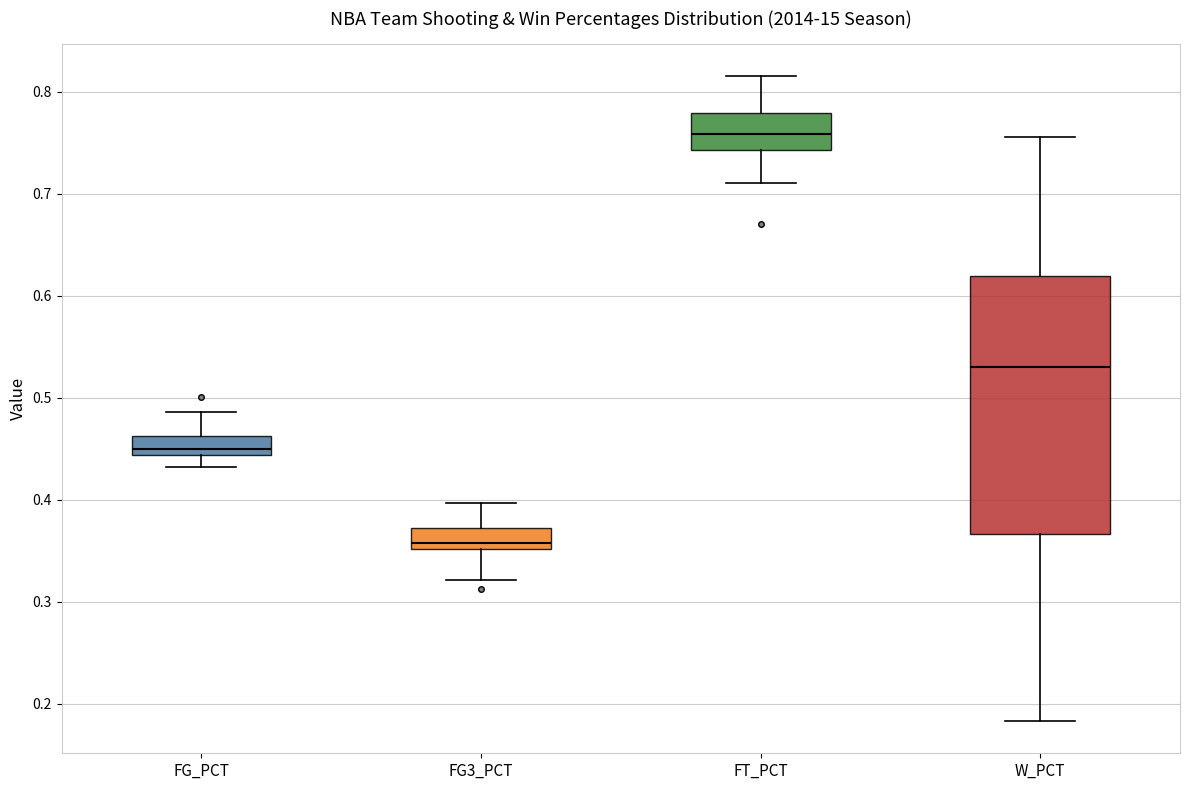

Which box's median line is the lowest?

FG3_PCT